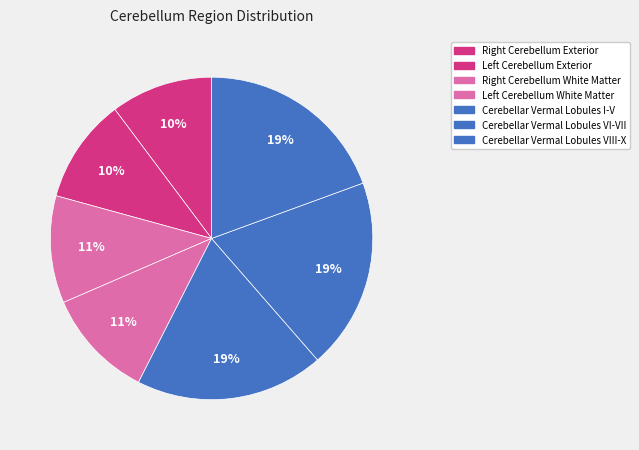

Does Cerebellar Vermal Lobules VI-VII represent more than half of the total?

No